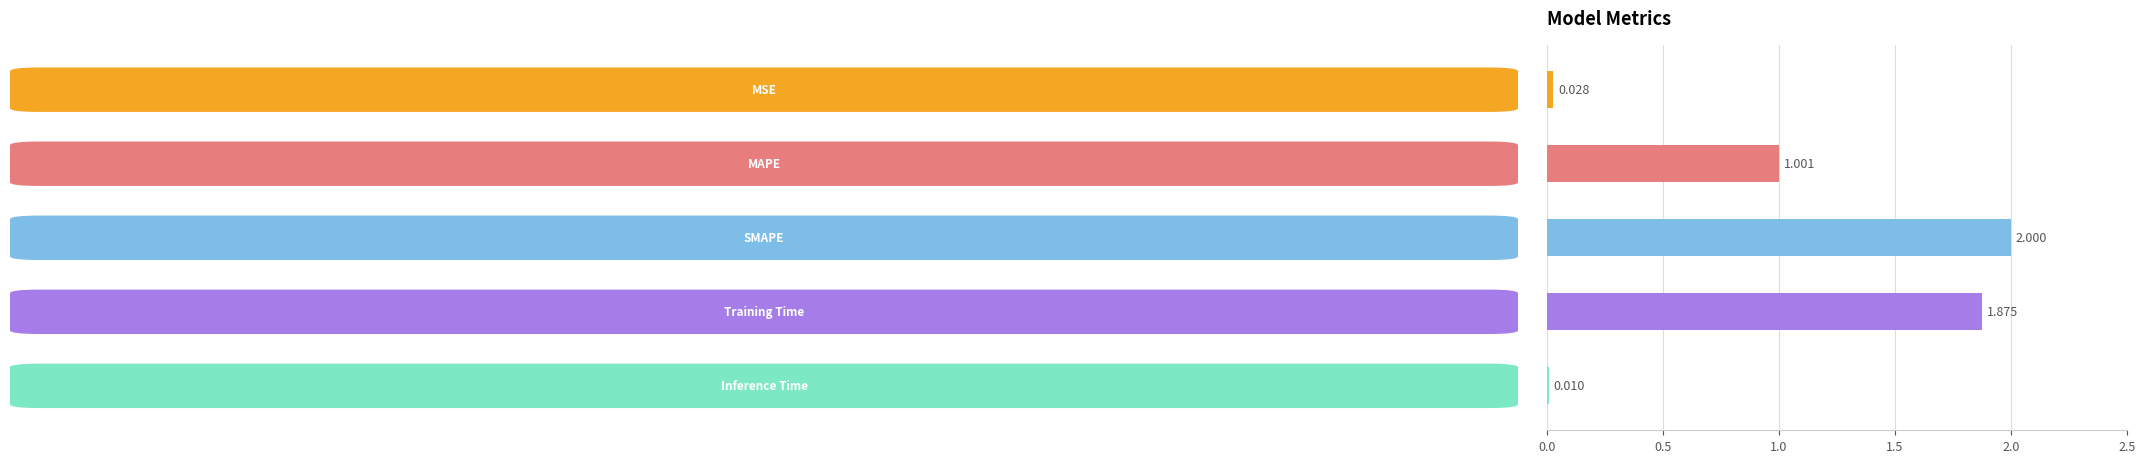

What is the average value?

1.0